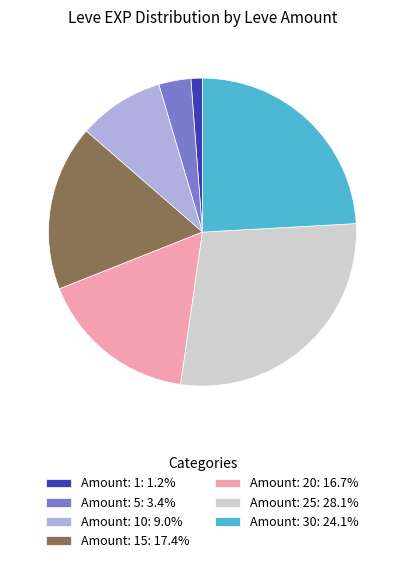

What is the ratio of the value at Amount: 20: 16.7% to the value at Amount: 30: 24.1%?

0.7